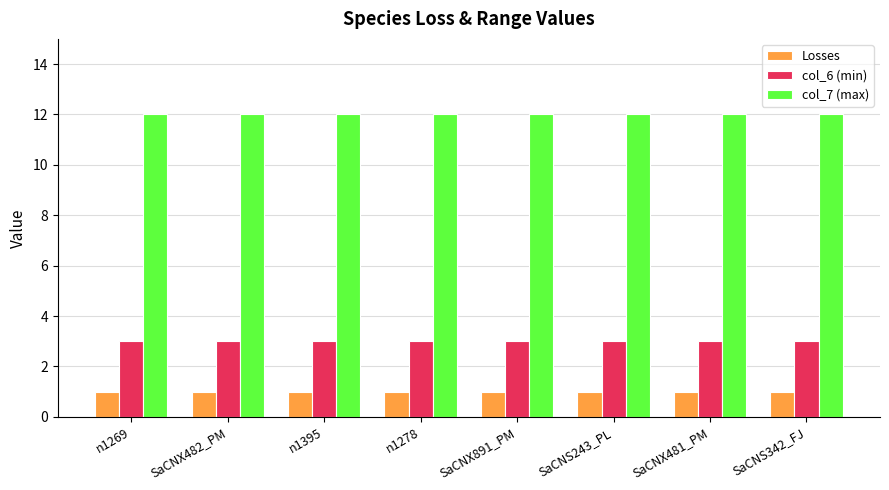

What is the spread (max minus min) of values at SaCNX482_PM?

11